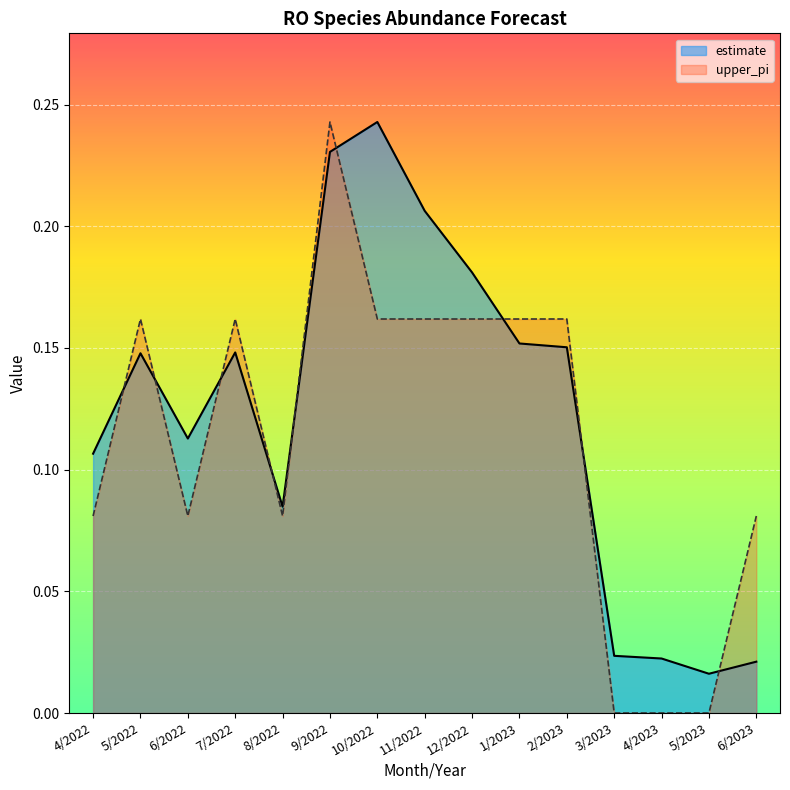

True or false: estimate and upper_pi cross at least once.

True